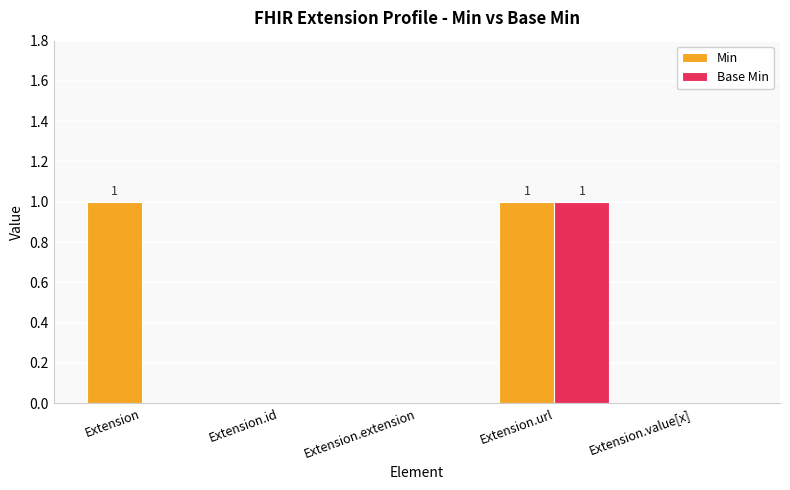

True or false: Base Min has a value of 0 at Extension.extension.

True